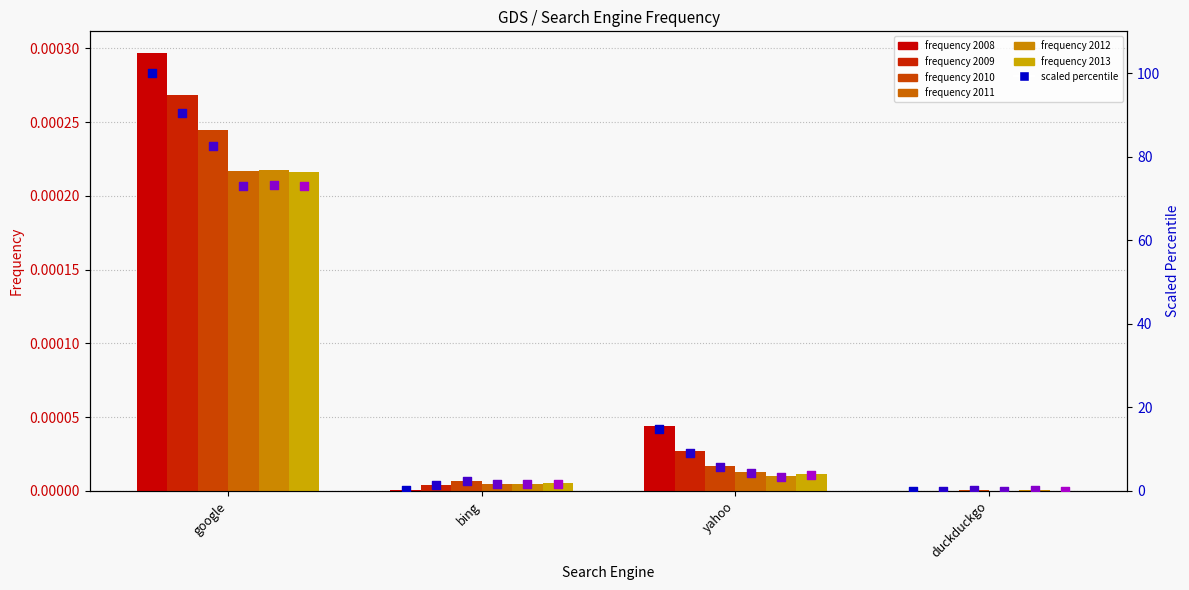

At how many categories does at least one series exceed 67?

1